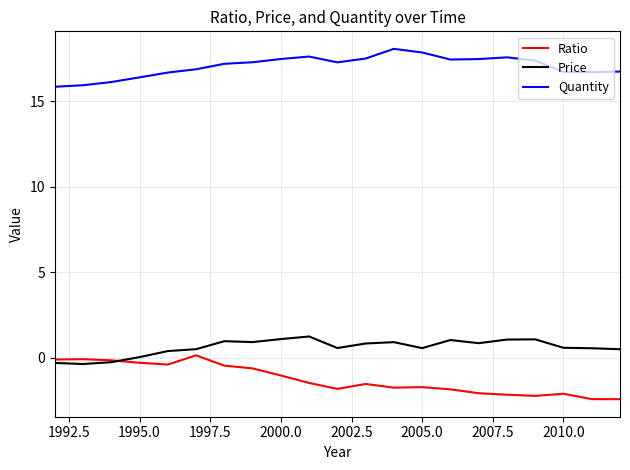

What is the minimum value shown in the chart?

-2.4